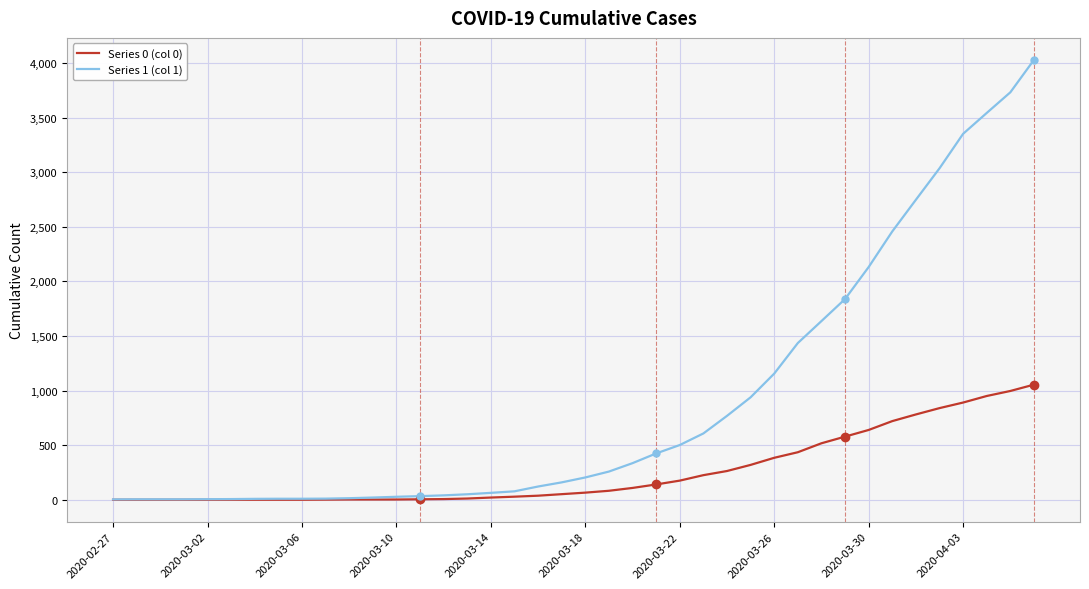

What is the maximum value shown in the chart?

4028